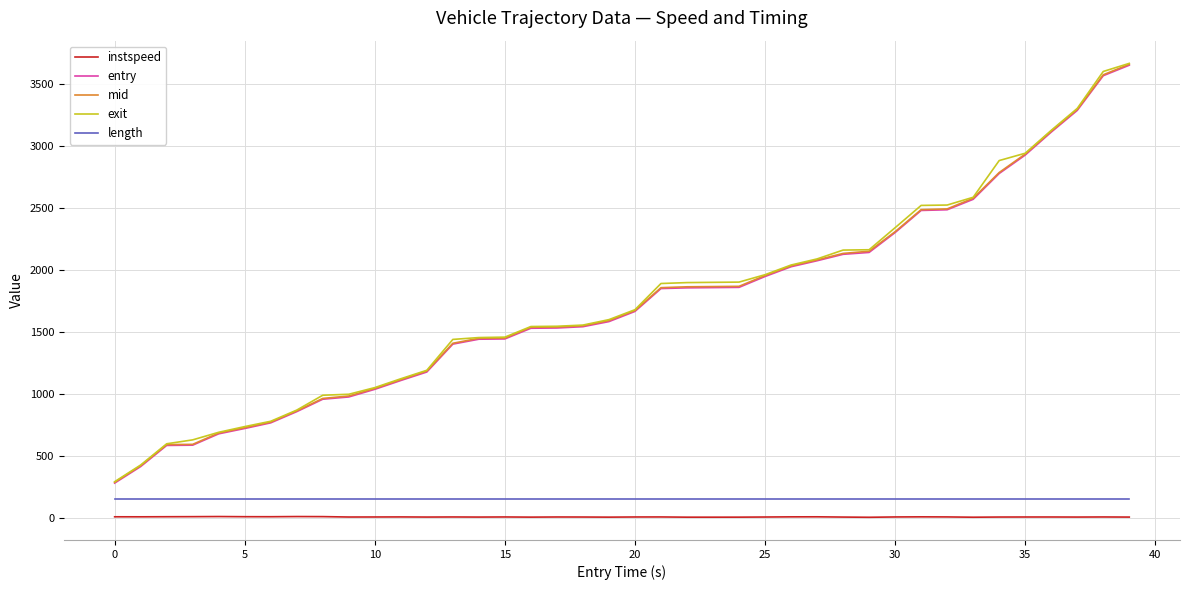

What is the lowest value of the entry series?

285.1